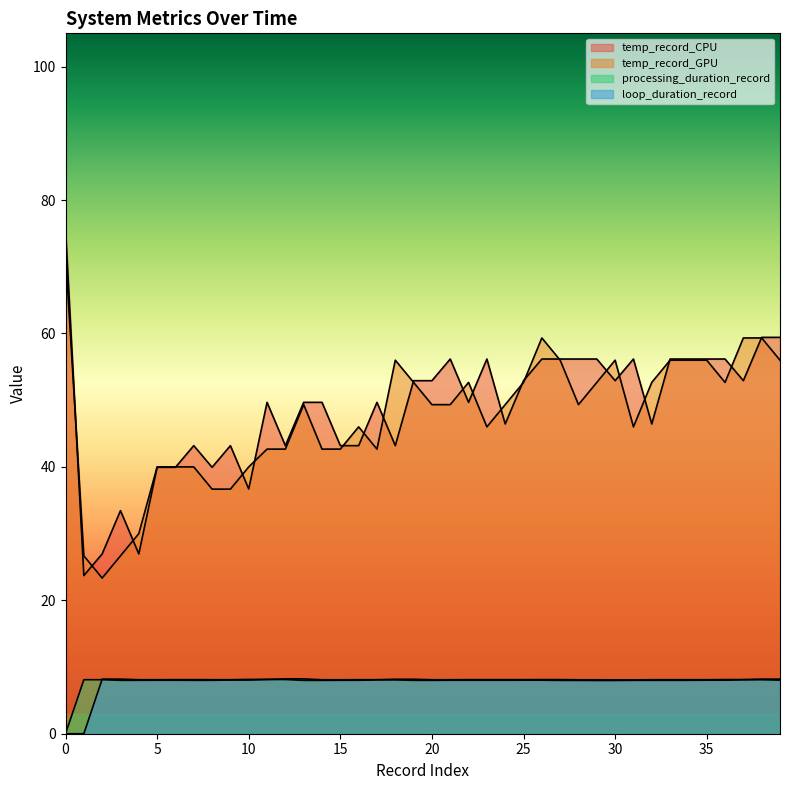

What are all the series names shown in the legend?

temp_record_CPU, temp_record_GPU, processing_duration_record, loop_duration_record